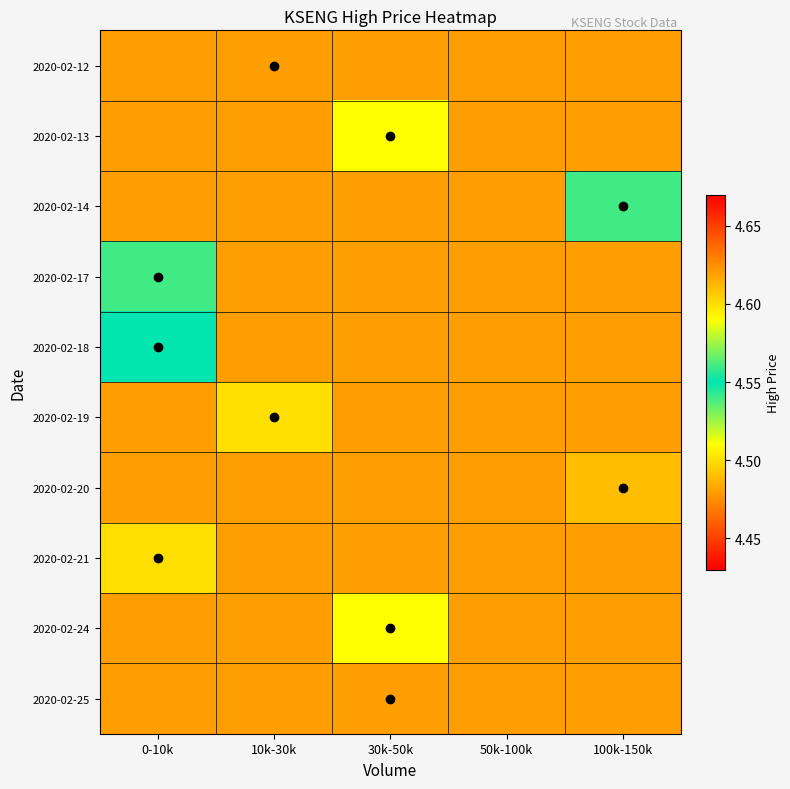

Which has a higher value, 10k-30k or 100k-150k?

10k-30k